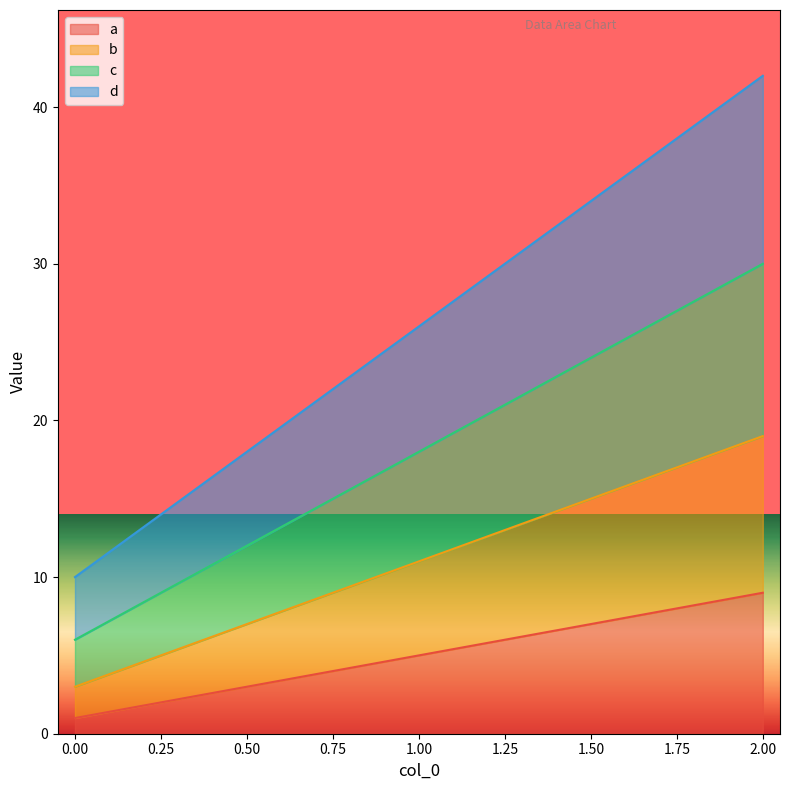

How many series are shown in this chart?

4